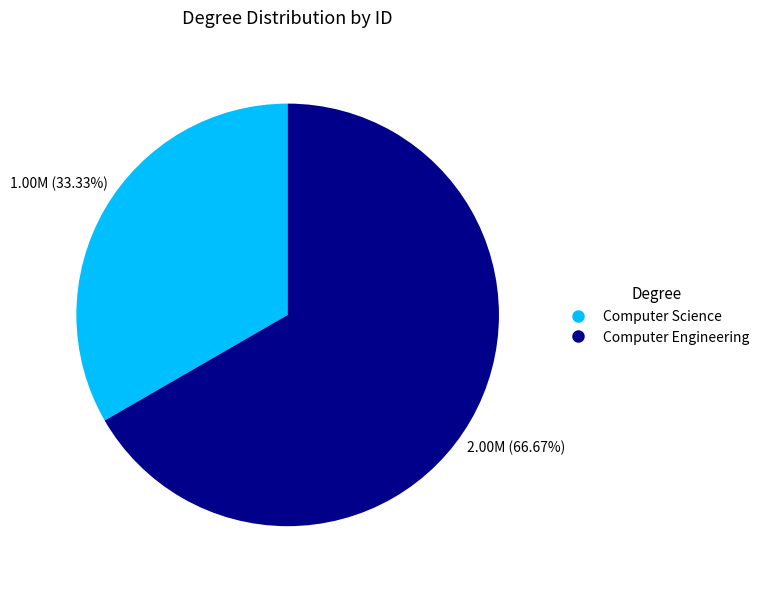

To the nearest percent, what is the difference between the largest and smallest slice percentages?

33%